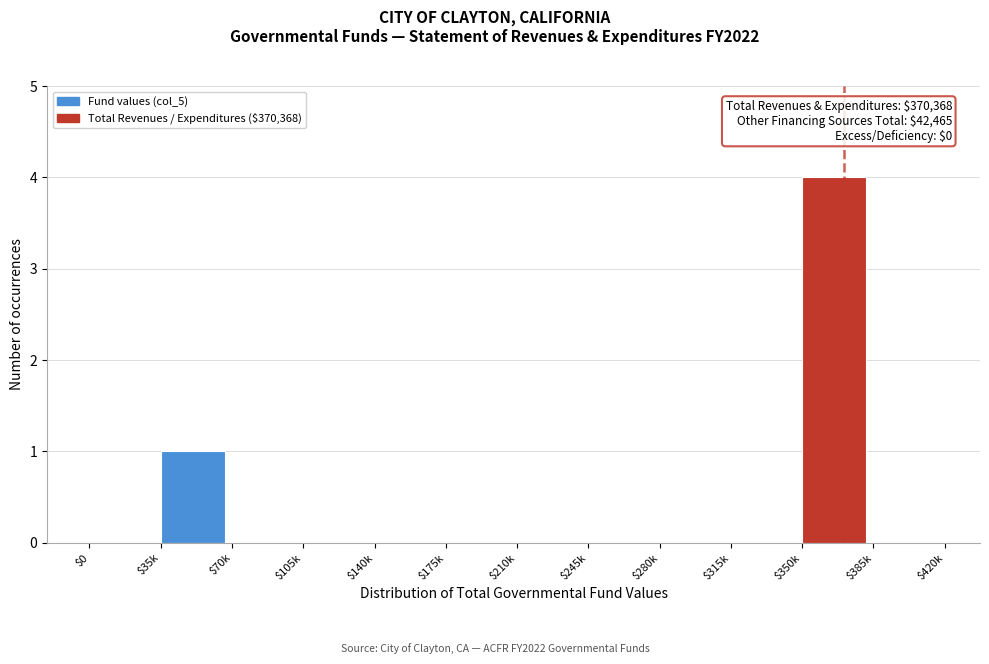

What is the sum of all values?

5